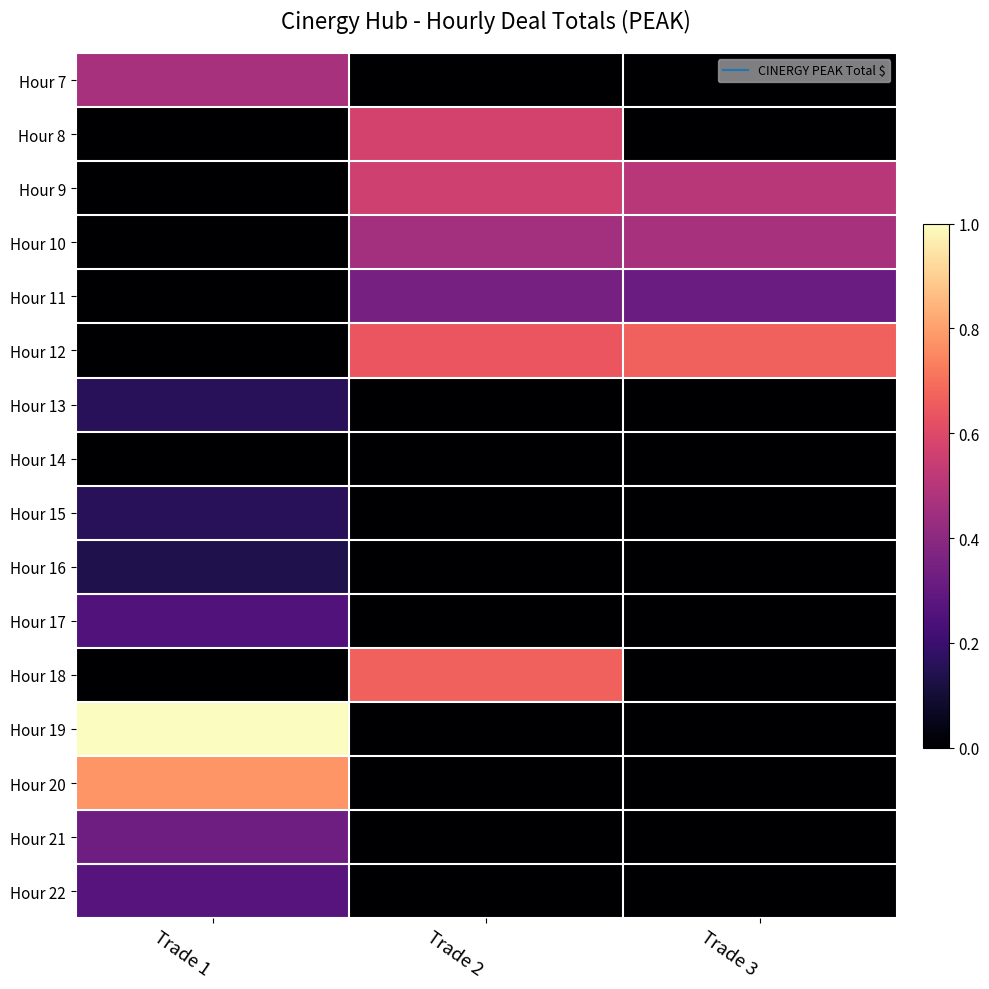

Which series has the largest total across all categories?

Hour 12